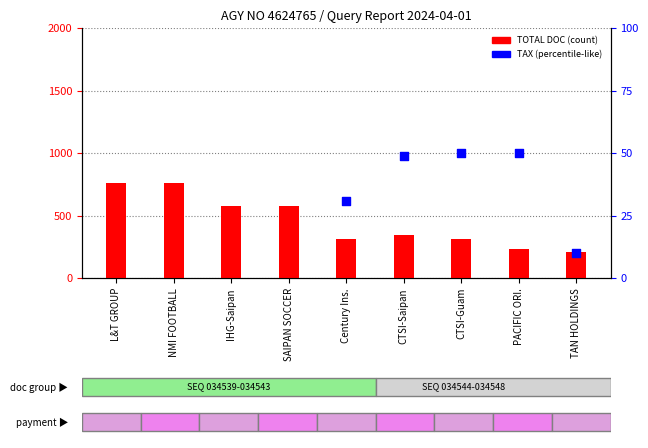

Which series has the largest total across all categories?

TOTAL DOC